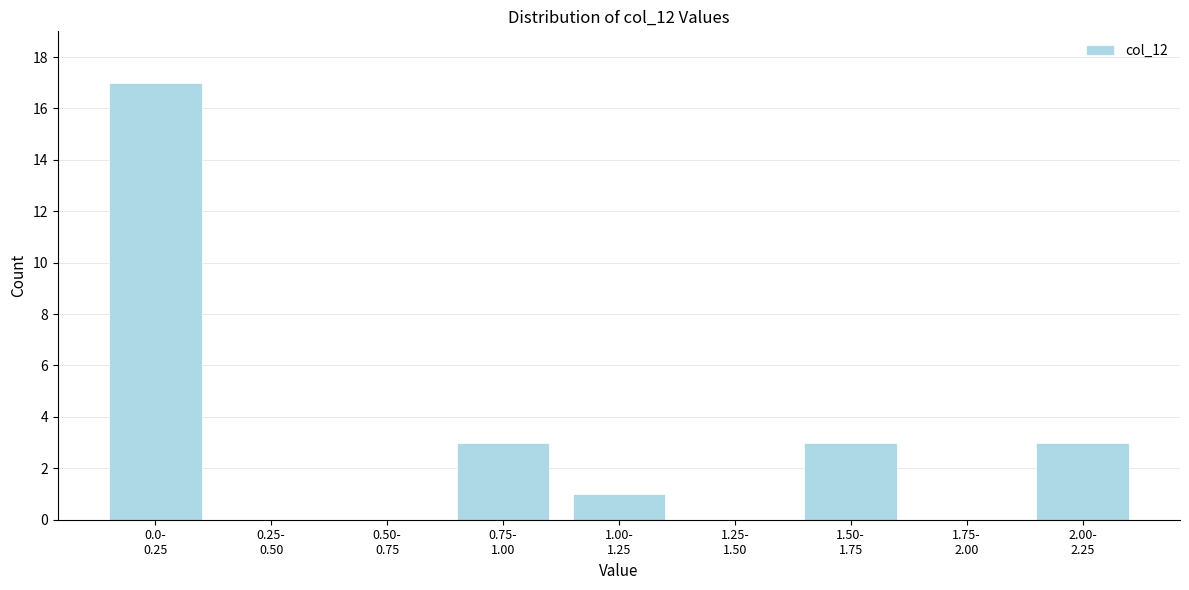

What is the maximum value shown in the chart?

17